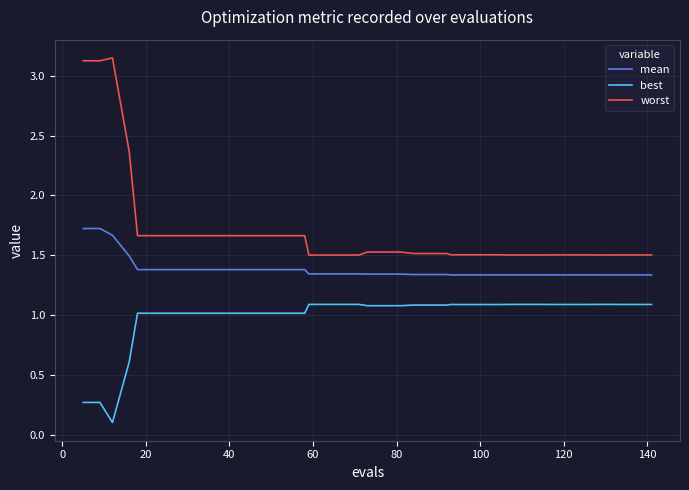

List the series in order of their overall mean, lowest first.

best, mean, worst